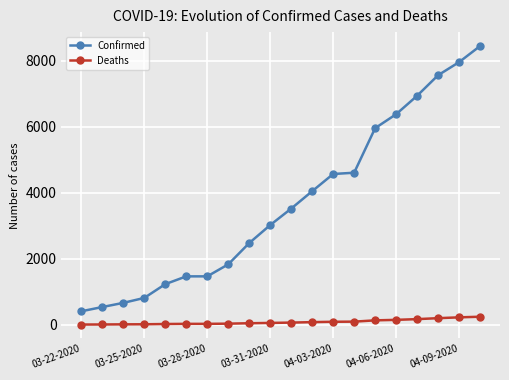

What is the difference between the maximum and minimum values in the Confirmed series?

8036